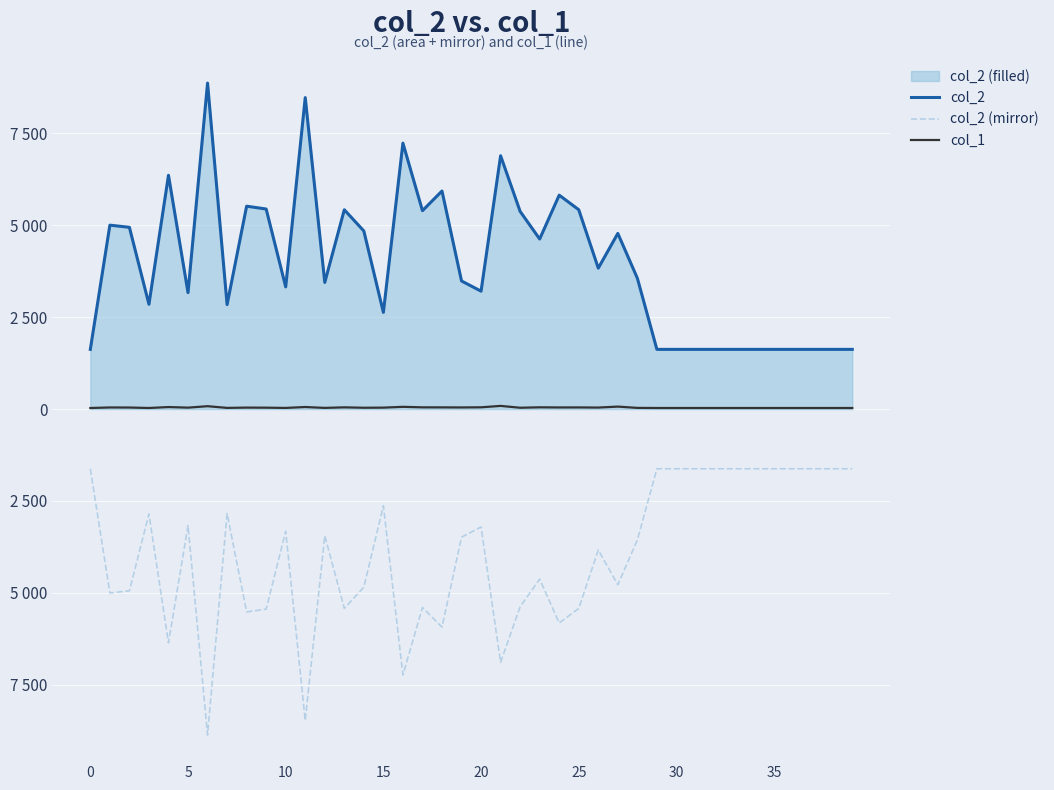

What is the value of the col_2 (mirror) point at the 8th from the left?

-2842